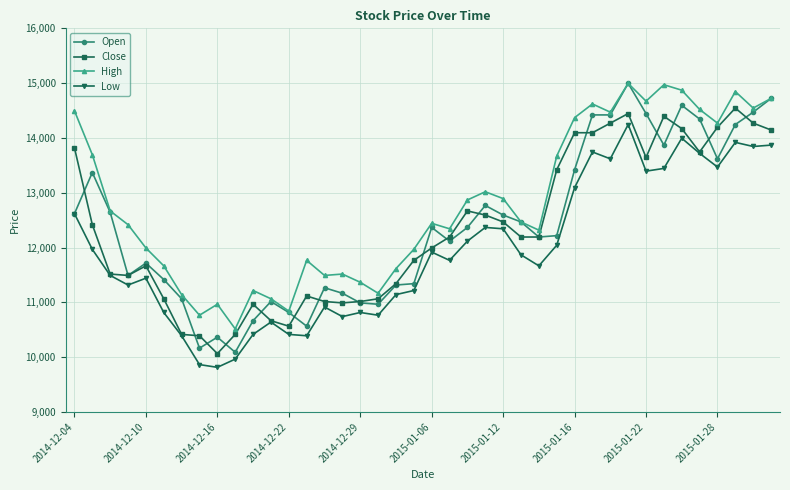

True or false: High and Low intersect in this chart.

False